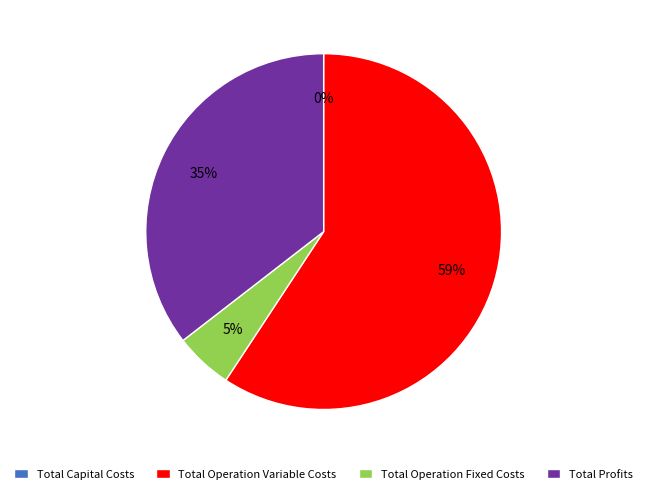

To the nearest percent, what percentage of the pie is Total Operation Variable Costs?

59%